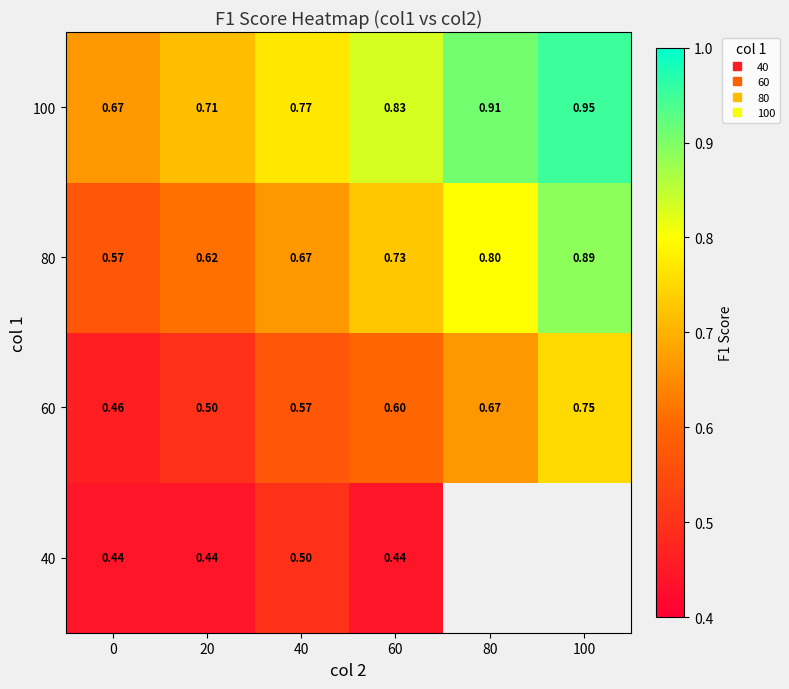

Is the value of 80 at 0 greater than the value of 40 at 40?

Yes